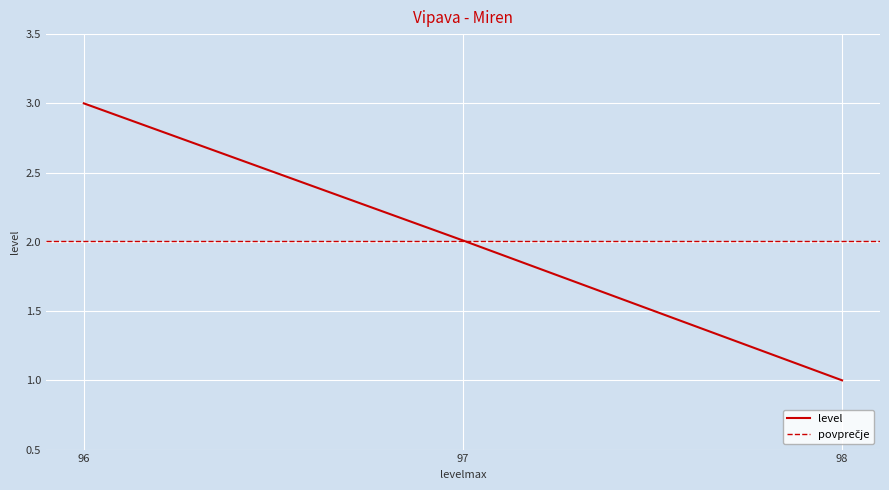

What is the sum of the values at 98 and 96?

4.0